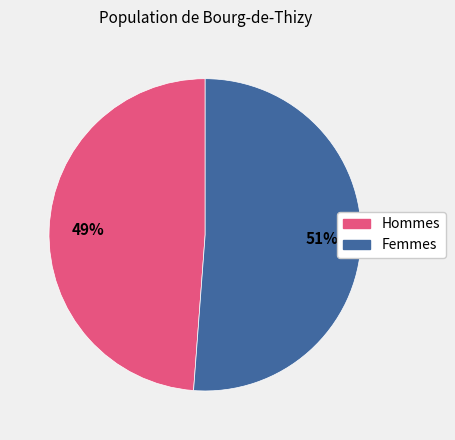

To the nearest percent, what is the difference between the largest and smallest slice percentages?

2%